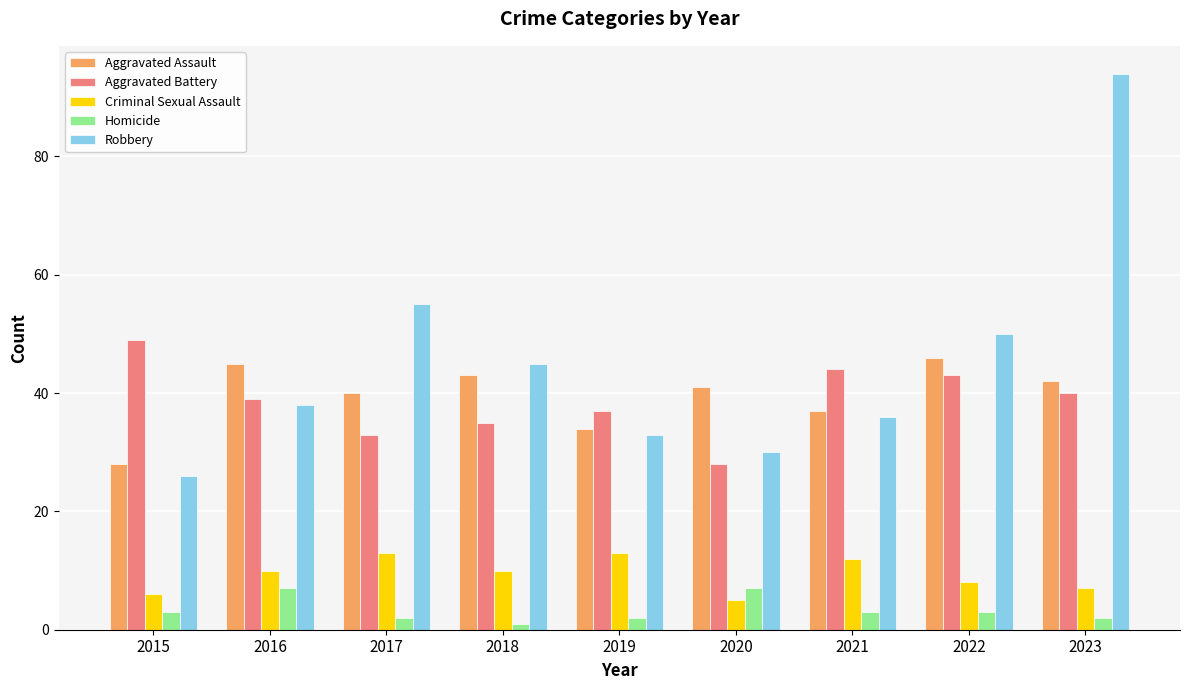

True or false: Aggravated Battery has a value of 44 at 2021.

True